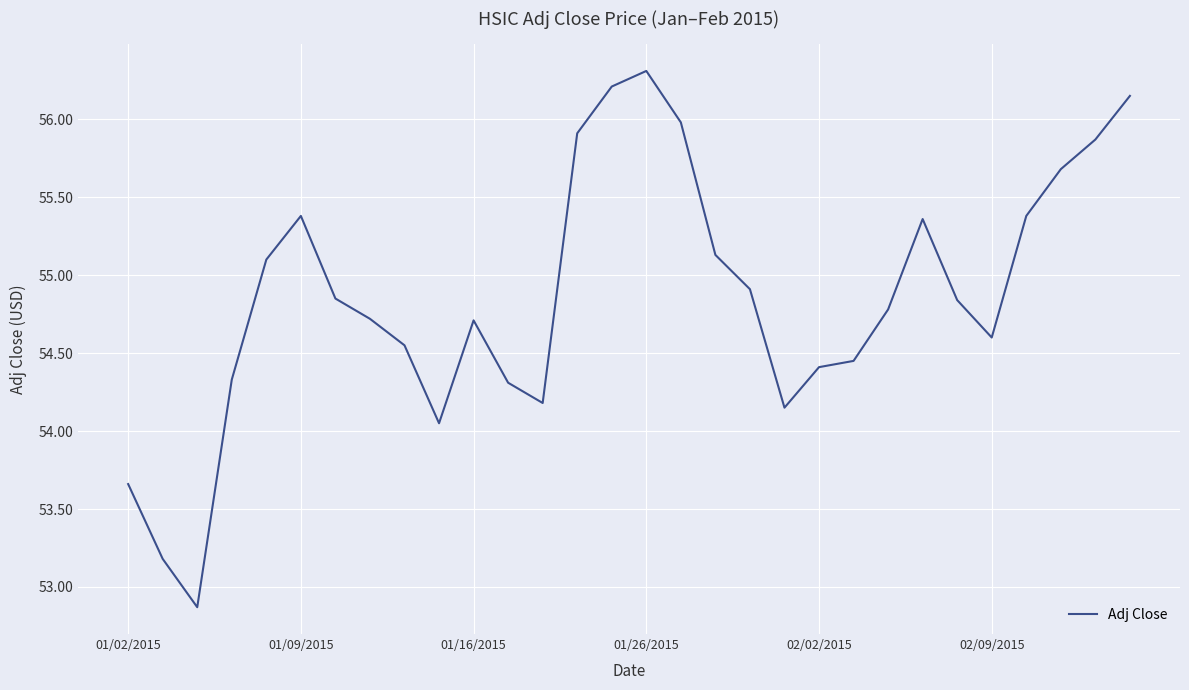

What is the smallest value displayed?

52.9